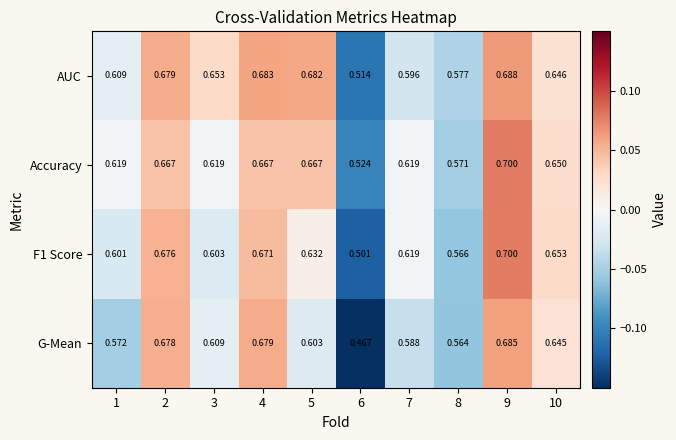

Which series has the widest spread of values?

G-Mean